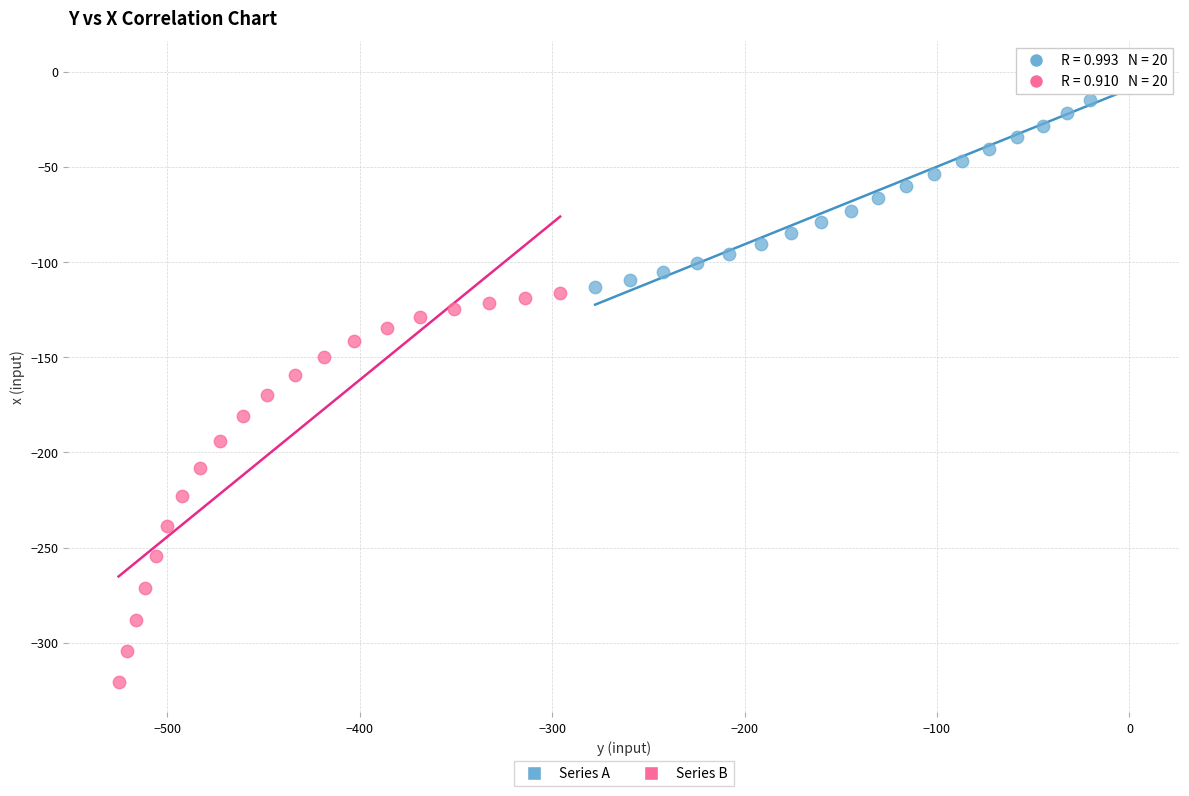

Which series contains the lowest Y value?

Series B